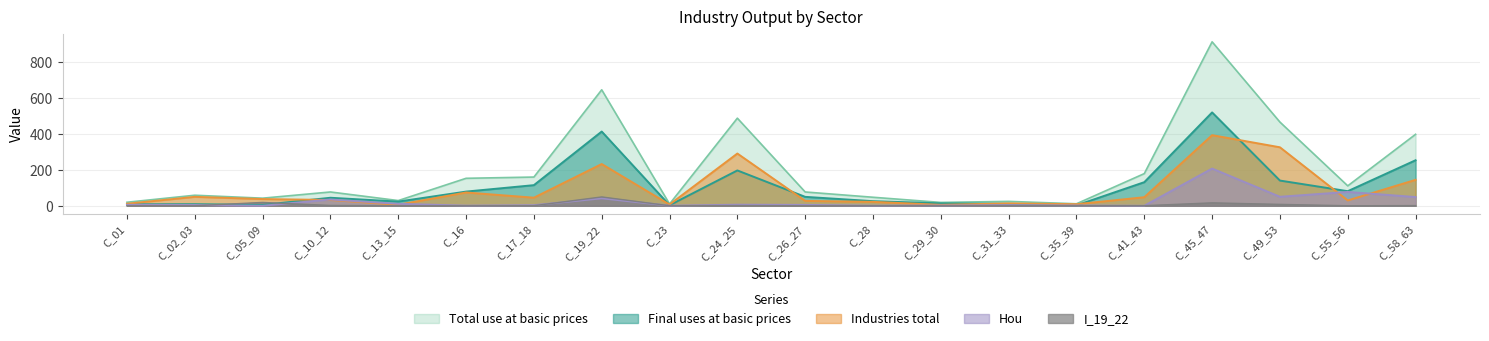

Which series changed the most between C_05_09 and C_19_22?

Total use at basic prices